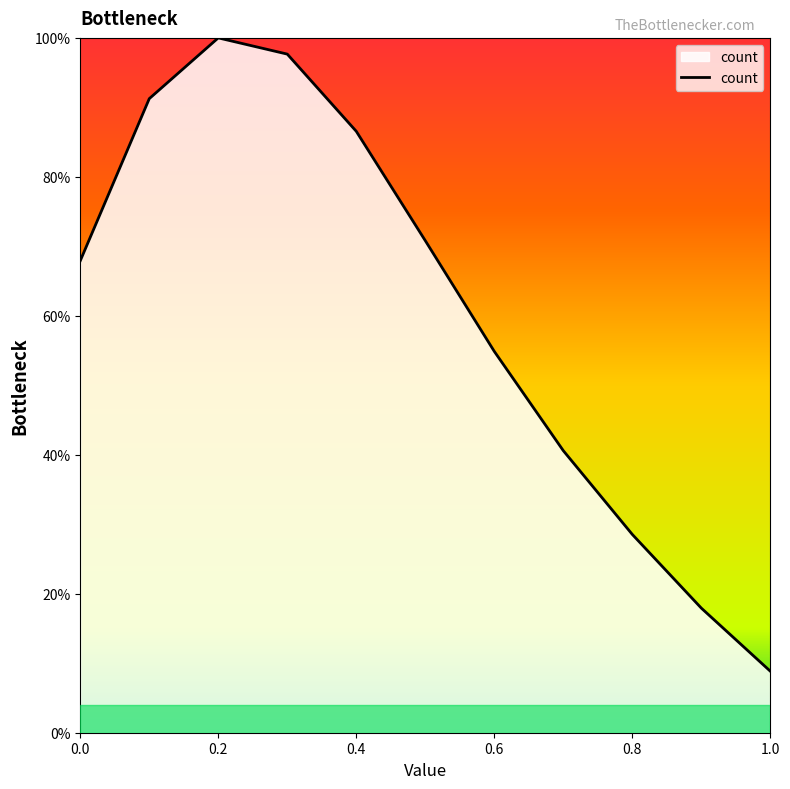

What is the difference between the maximum and minimum values?

91.1